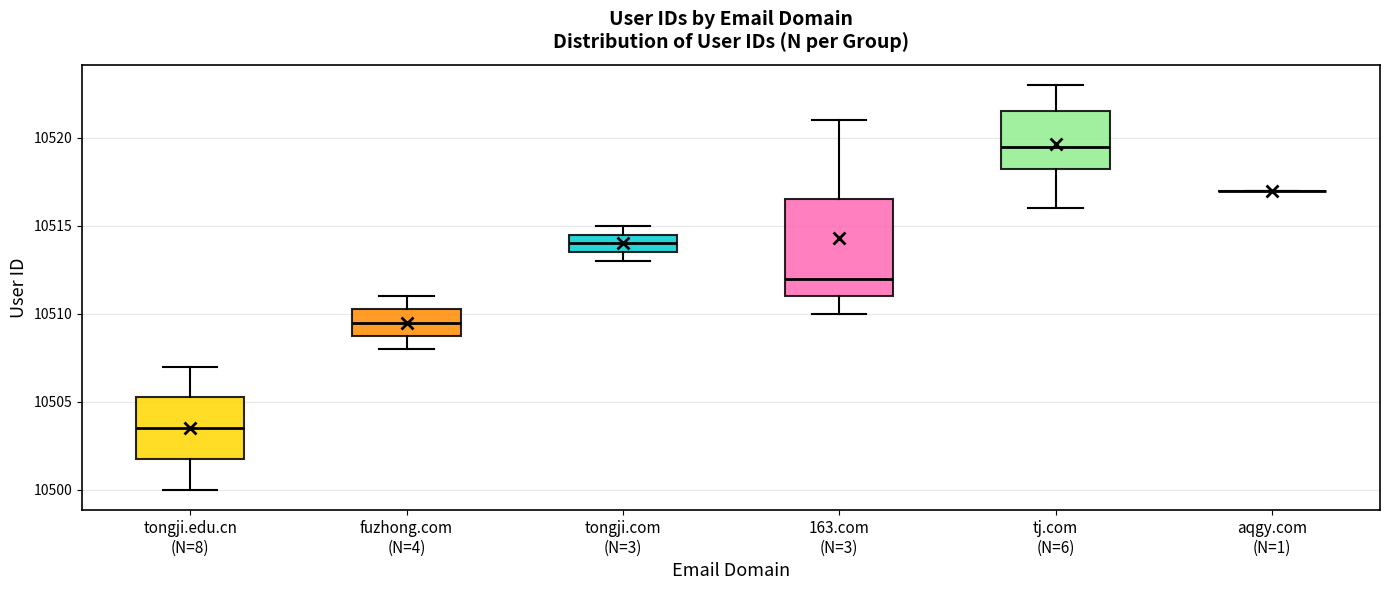

Reading left to right, read every box against the y-axis: the position of its median line, the range the box covers, and the ends of its whiskers. The values are not printed on the chart, so give them approximately, as read against the axis.

tongji.edu.cn (N=8): median 10503.5, box 10502.0 to 10505.5, whiskers 10500.0 to 10507.0
fuzhong.com (N=4): median 10509.5, box 10509.0 to 10510.5, whiskers 10508.0 to 10511.0
tongji.com (N=3): median 10514.0, box 10513.5 to 10514.5, whiskers 10513.0 to 10515.0
163.com (N=3): median 10512.0, box 10511.0 to 10516.5, whiskers 10510.0 to 10521.0
tj.com (N=6): median 10519.5, box 10518.5 to 10521.5, whiskers 10516.0 to 10523.0
aqgy.com (N=1): box collapsed to a line at 10517.0, whiskers 10517.0 to 10517.0